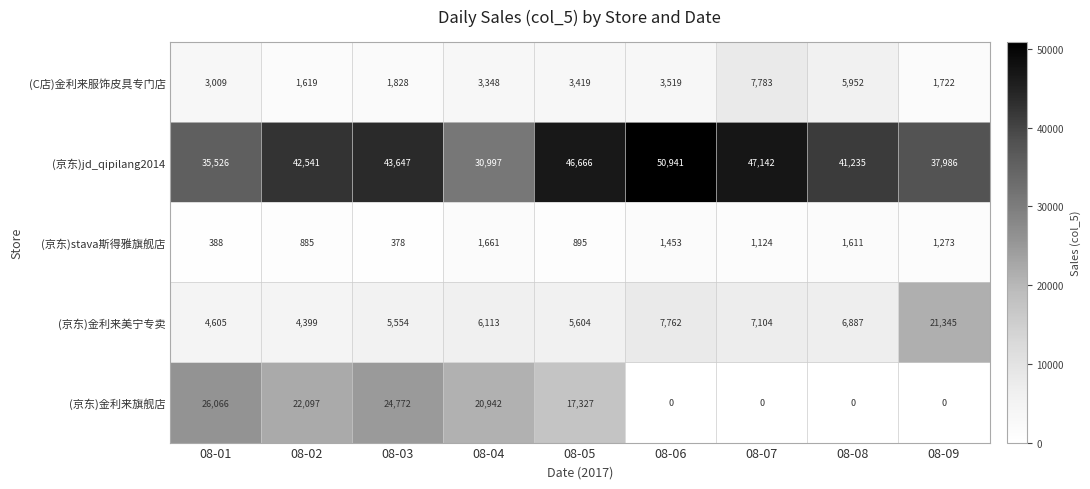

What is the spread (max minus min) of values at 08-03?

43269